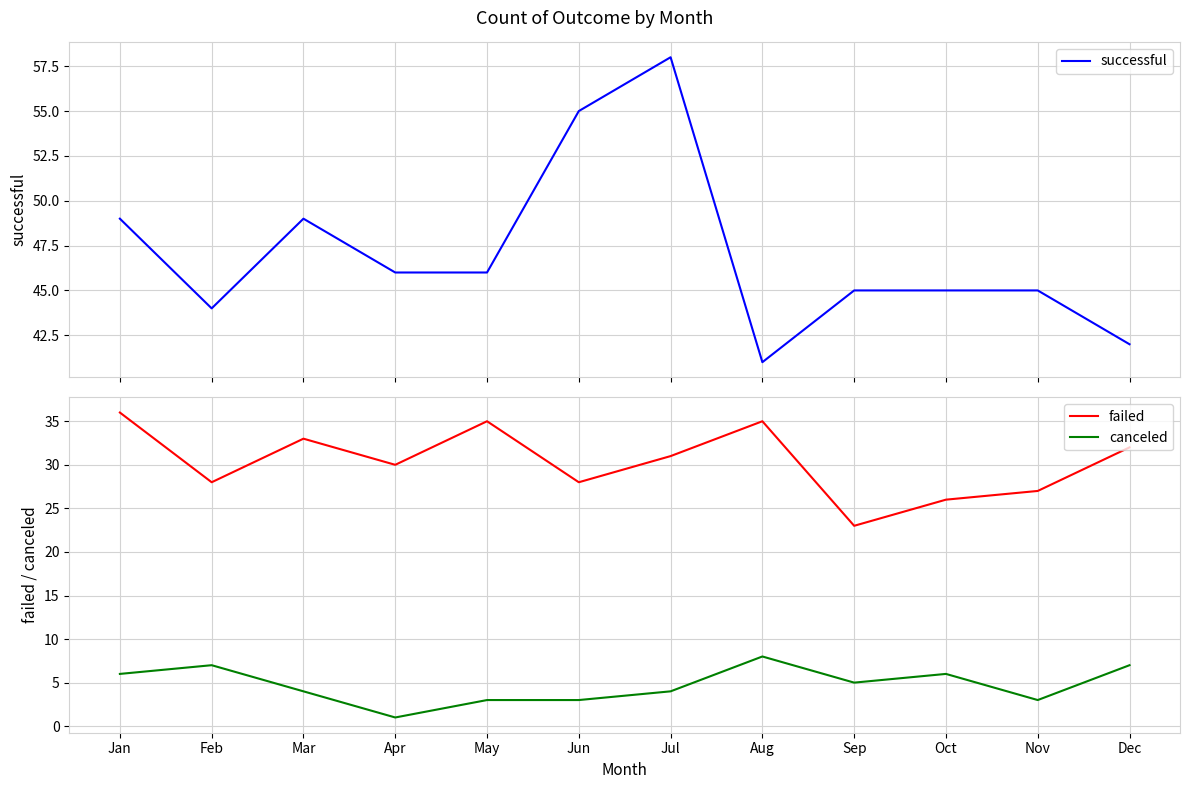

What is the difference between the canceled values at Apr and Sep?

4